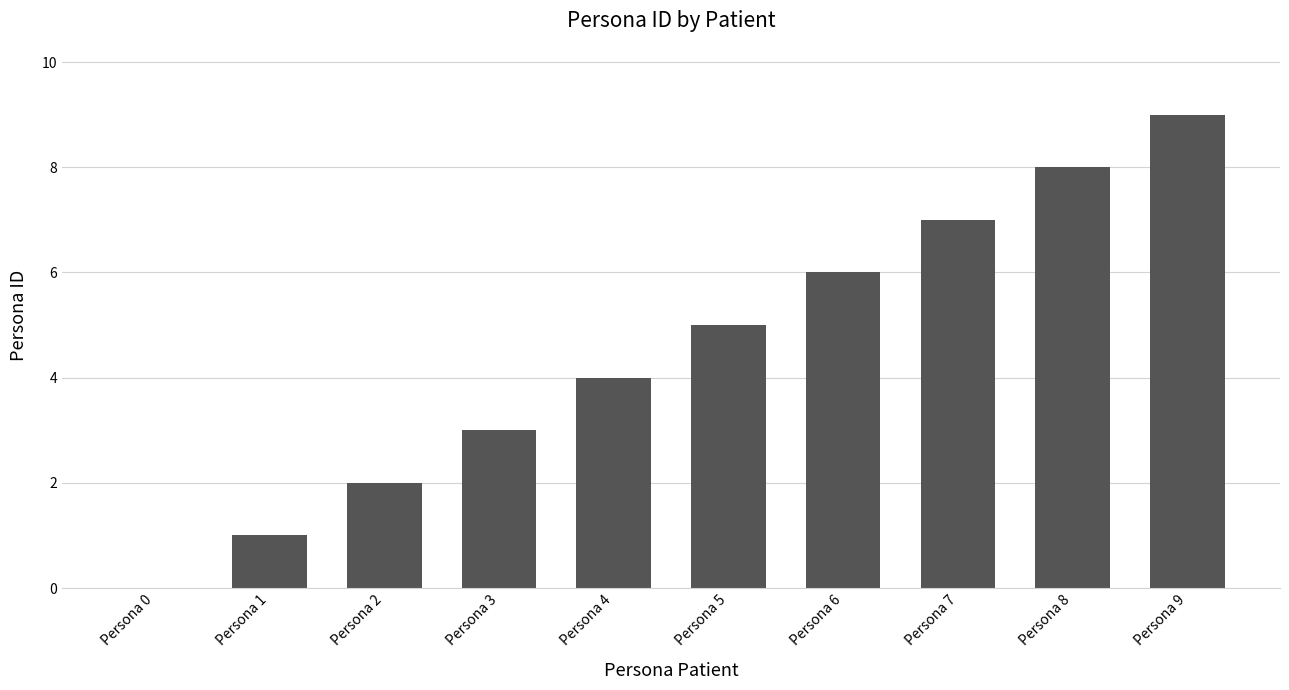

What is the sum of the values at Persona 2 and Persona 3?

5